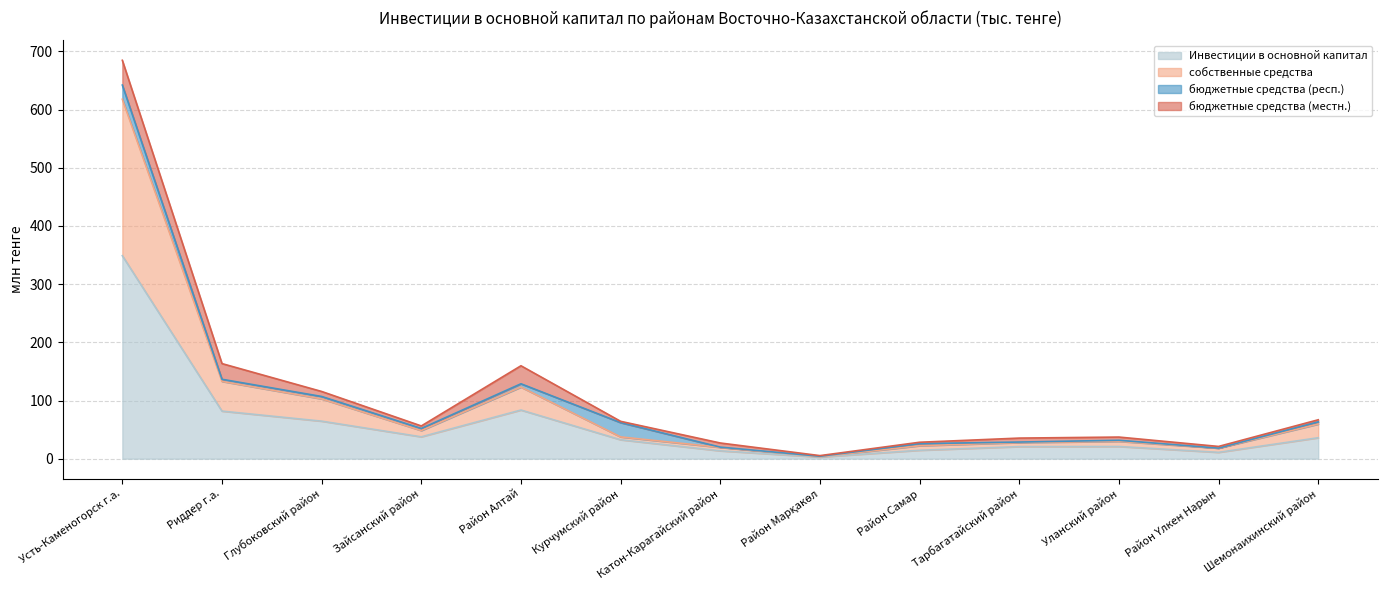

How many values in the Инвестиции в основной капитал series exceed 32?

7